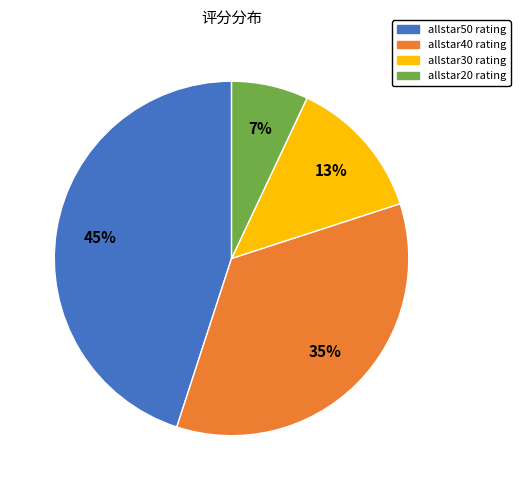

Does allstar30 rating account for over 50% of the chart?

No